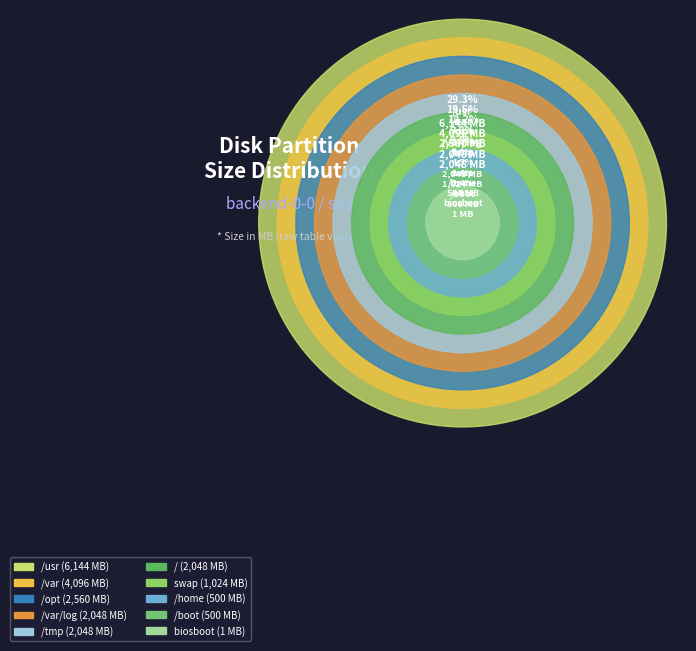

Which category has the smallest portion of the pie?

biosboot